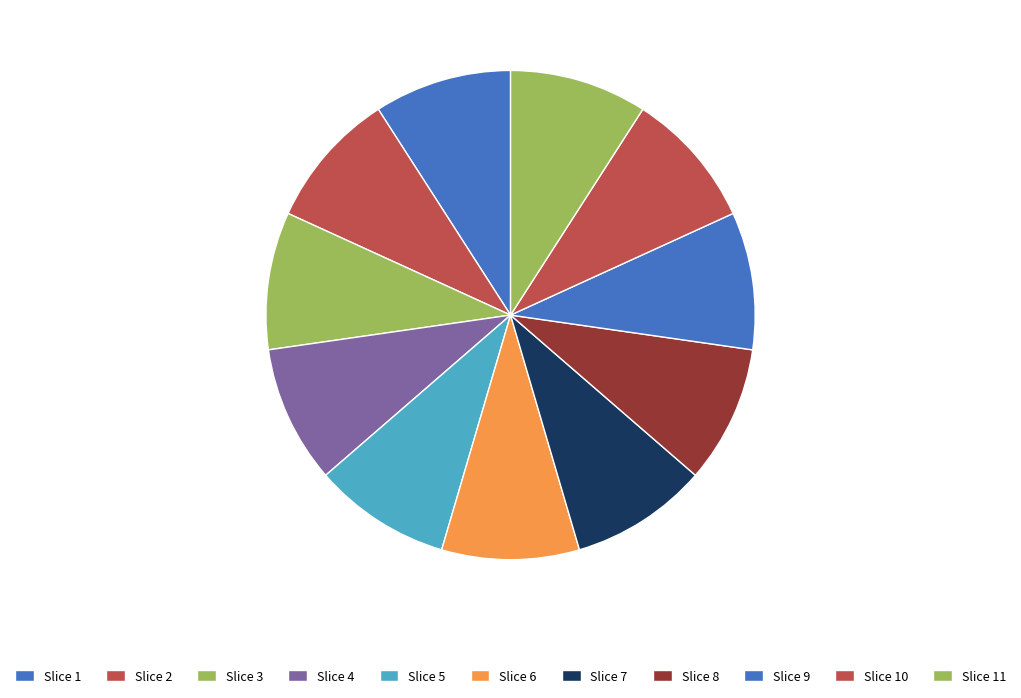

How many segments does this pie chart have?

11